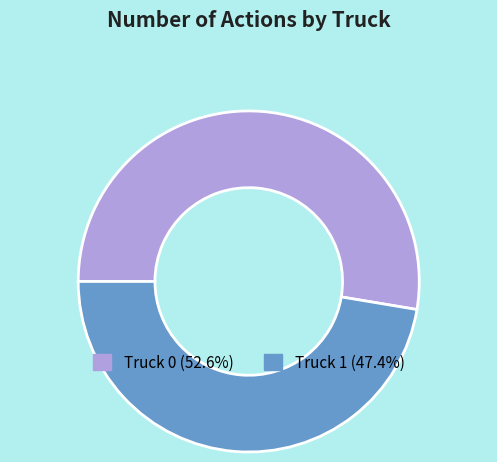

Is there a majority slice in this chart?

Yes